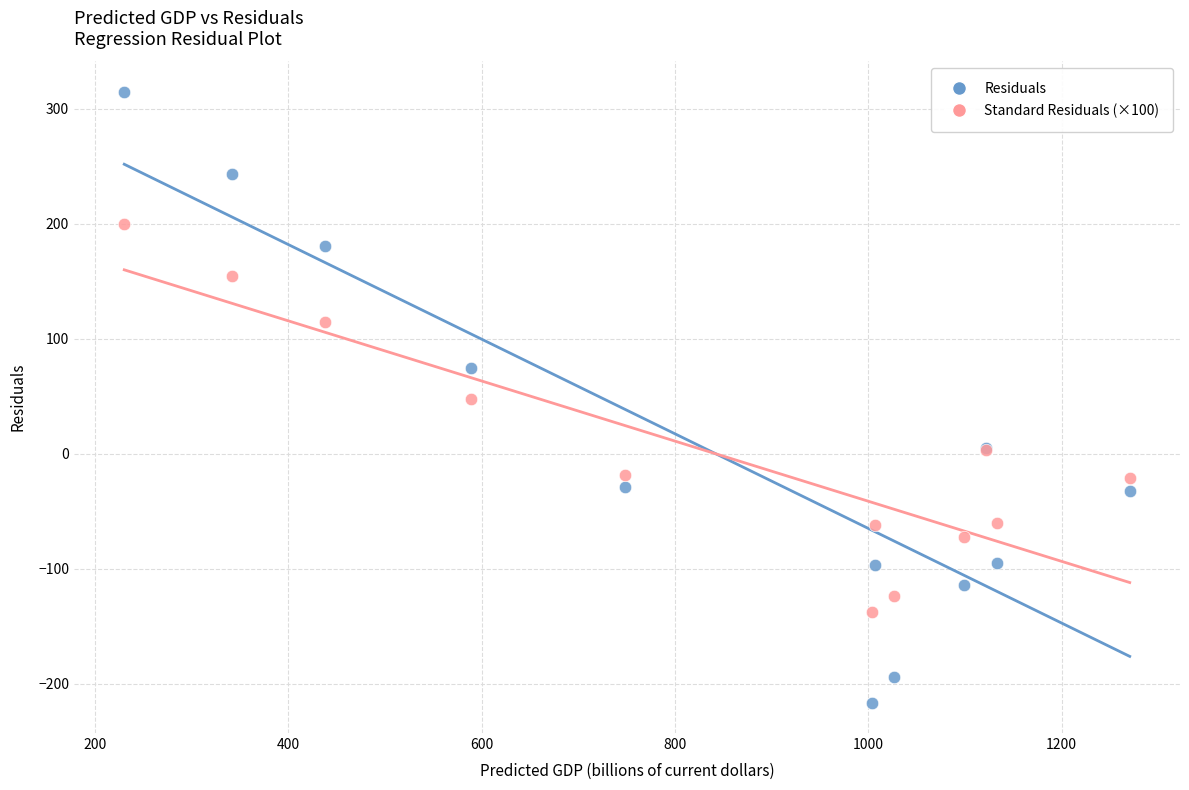

Which series contains the lowest Y value?

Residuals